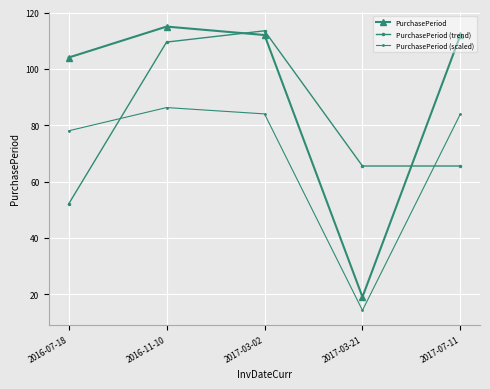

Which series has the largest range (max minus min)?

PurchasePeriod